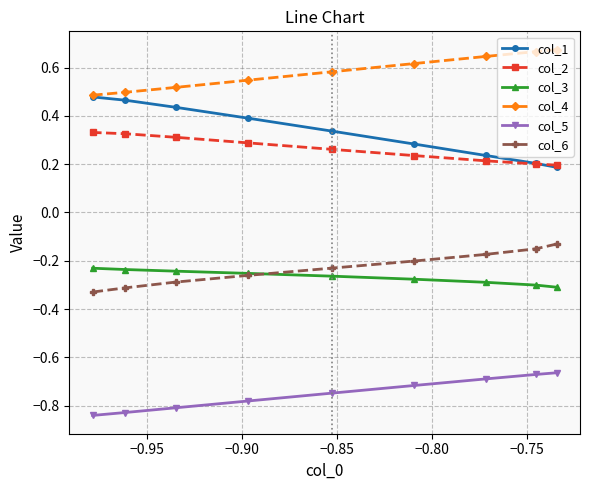

Does the chart have visible grid lines?

Yes